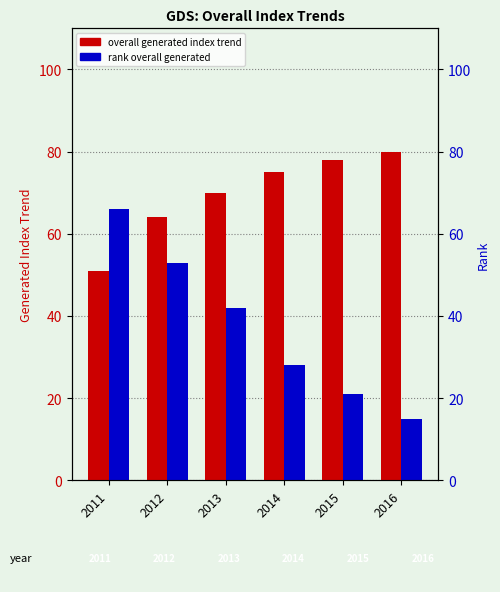

Is it true that rank overall generated equals 28 at 2014?

True